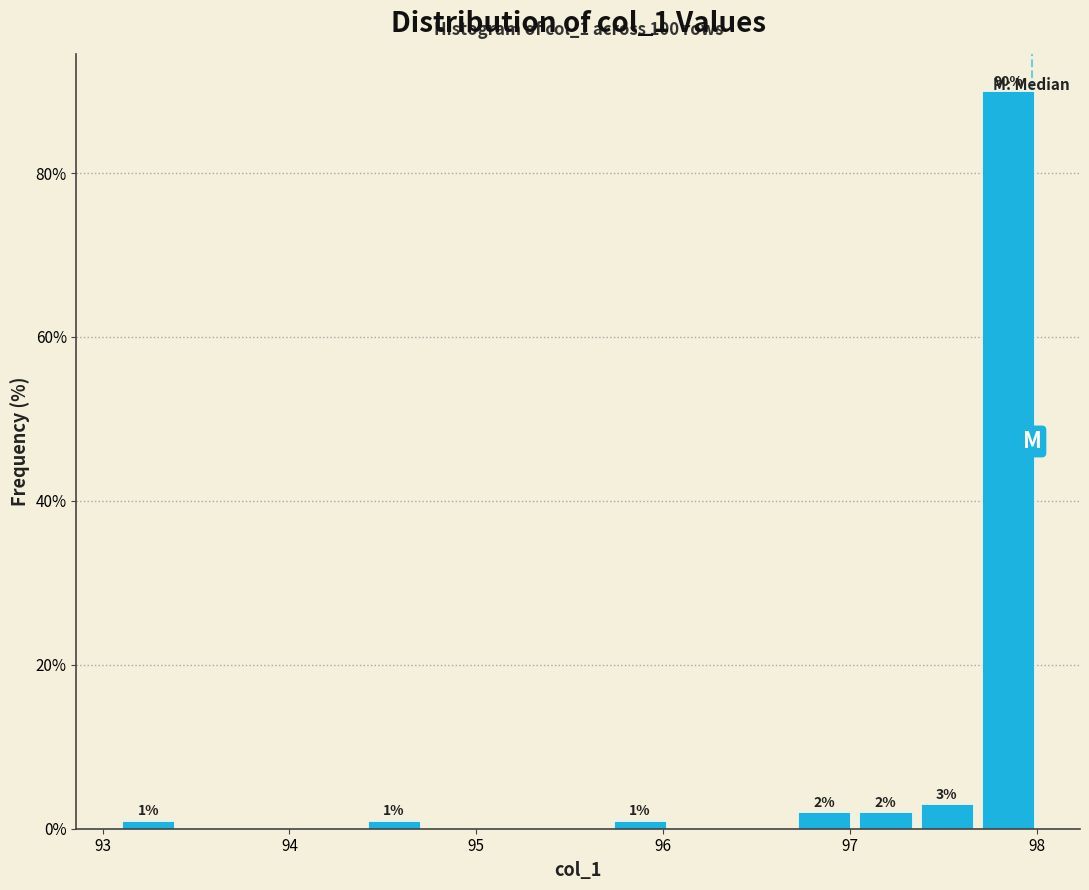

Read against the x-axis, roughly where is the centre of the tallest bar?

97.8